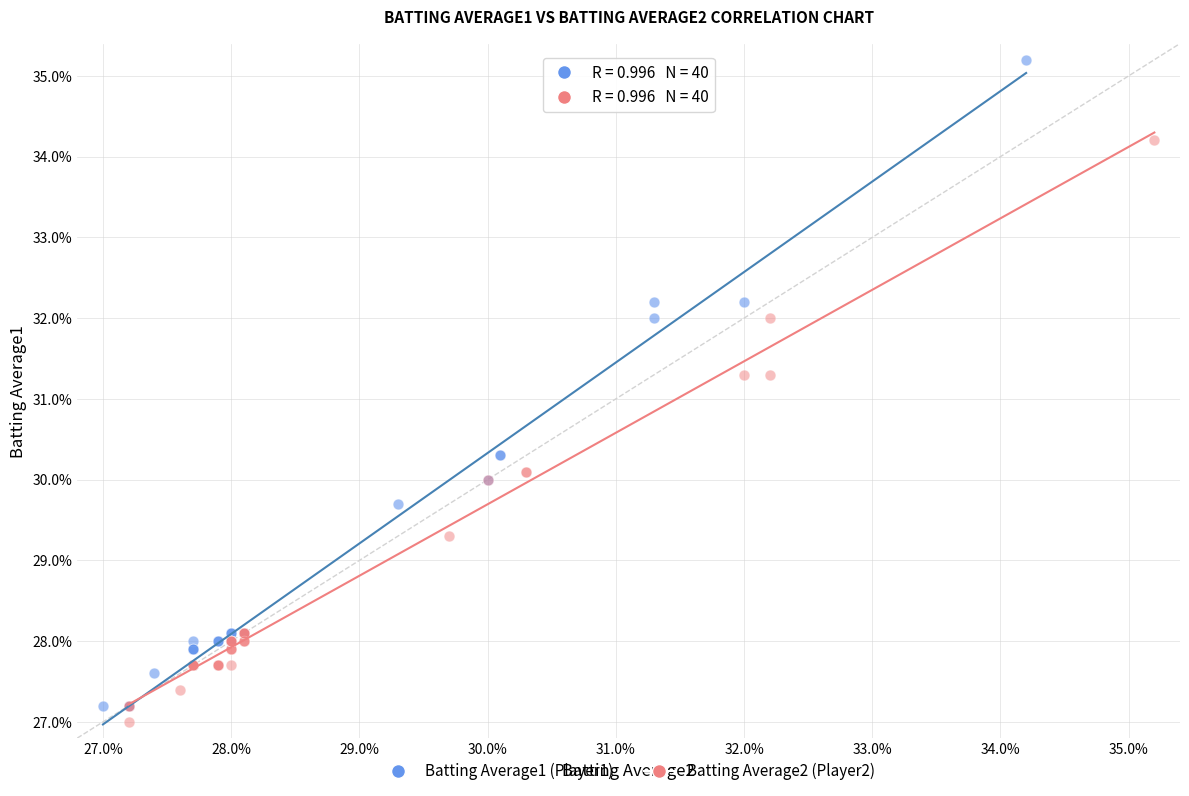

Which series contains the lowest Y value?

Batting Average2 (Player2)